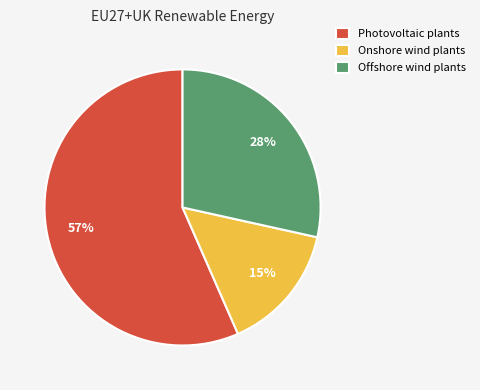

To the nearest percent, what is the difference between the Onshore wind plants and Photovoltaic plants slice percentages?

42%